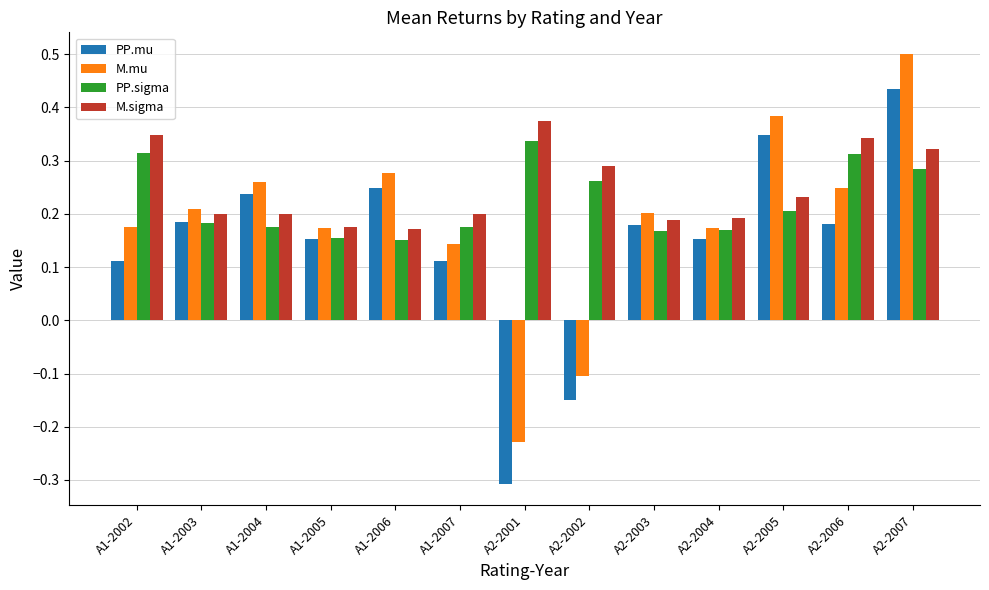

What is the minimum value shown in the chart?

-0.3